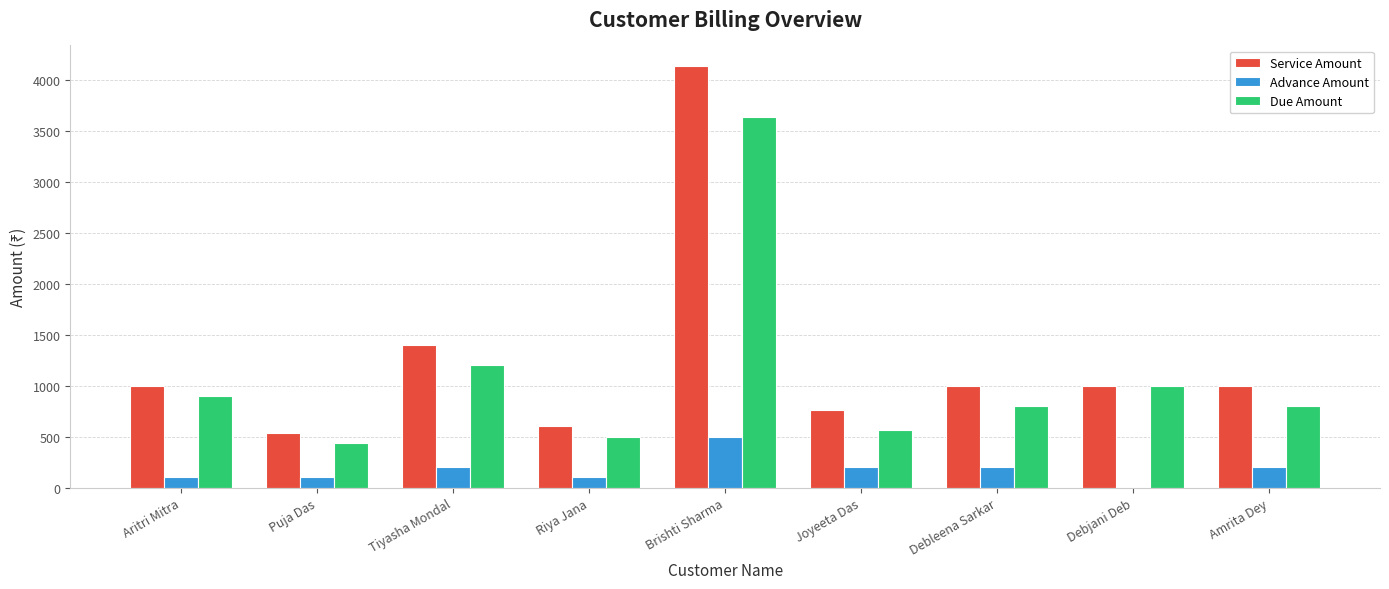

At which label does Service Amount reach its peak?

Brishti Sharma